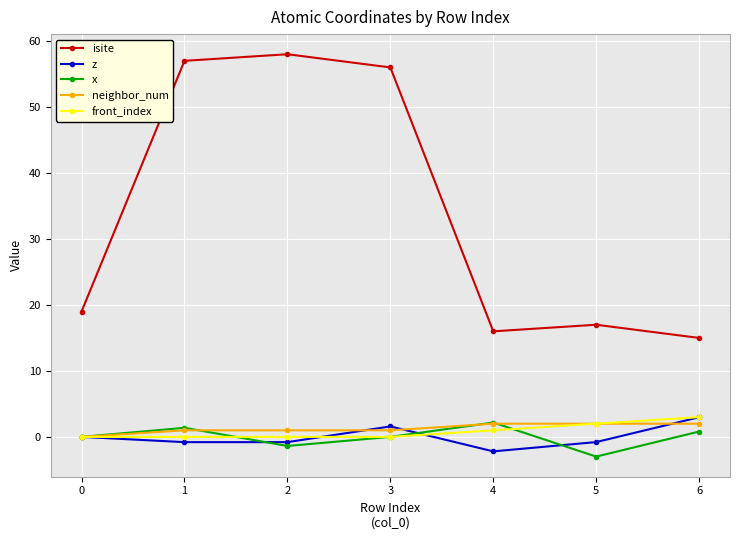

What is the difference between the highest and lowest values at 5?

20.0